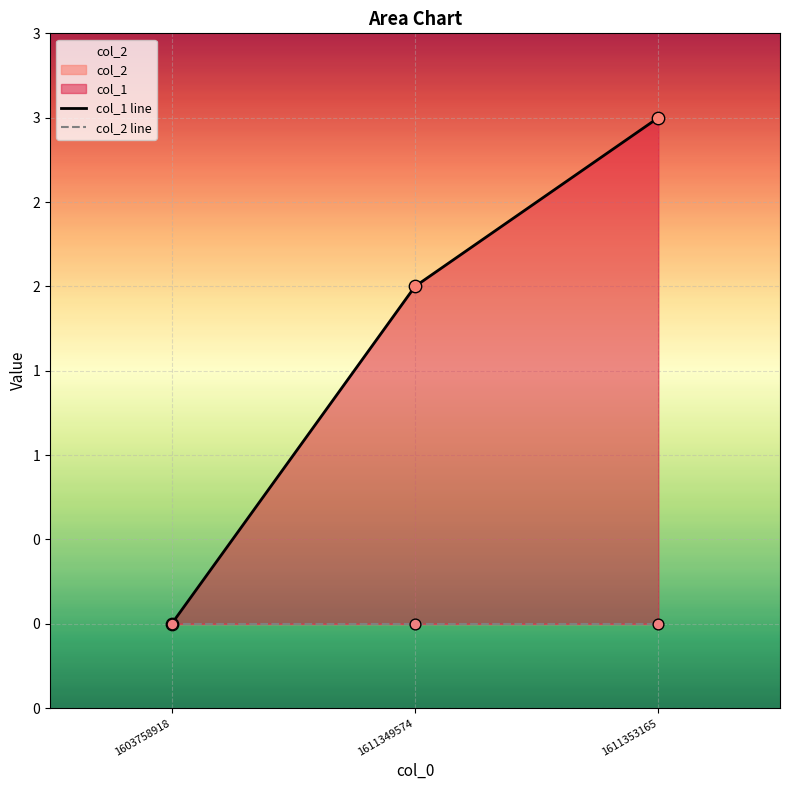

Is the value of col_2 line at 1603758918 greater than the value of col_1 line at 1611349574?

No